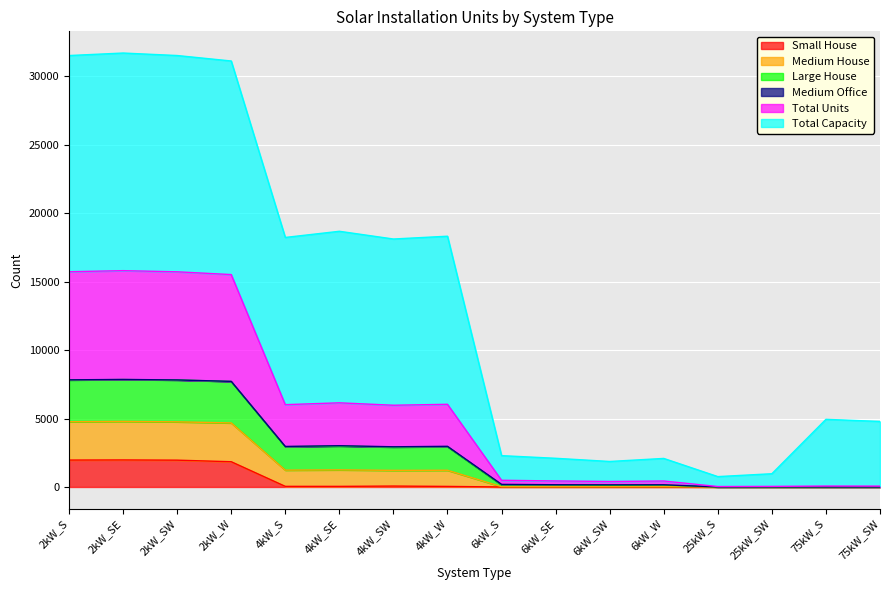

What is the highest value of the Small House series?

1975